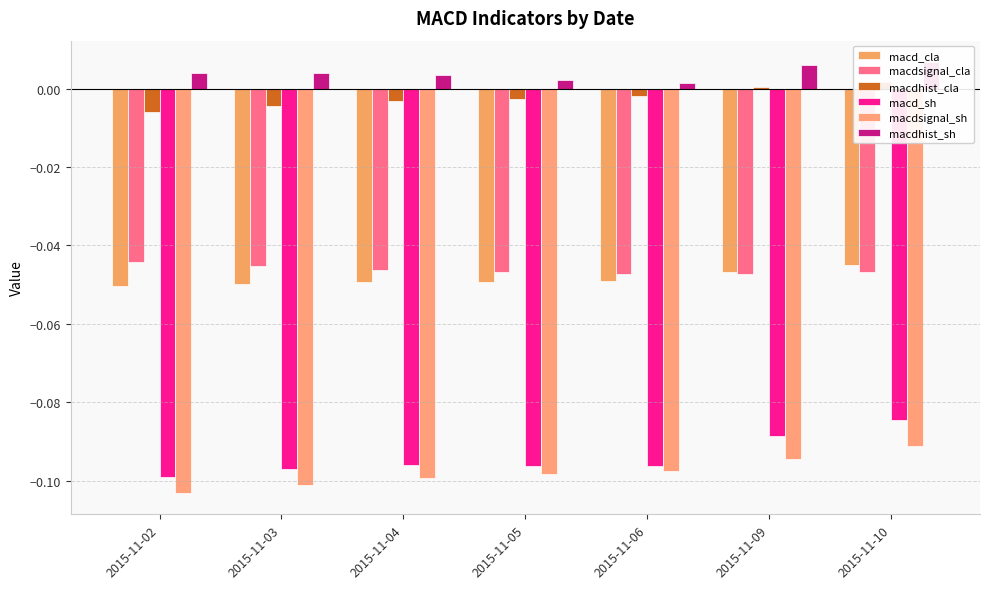

What is the difference between the highest and lowest values at 2015-11-06?

0.1